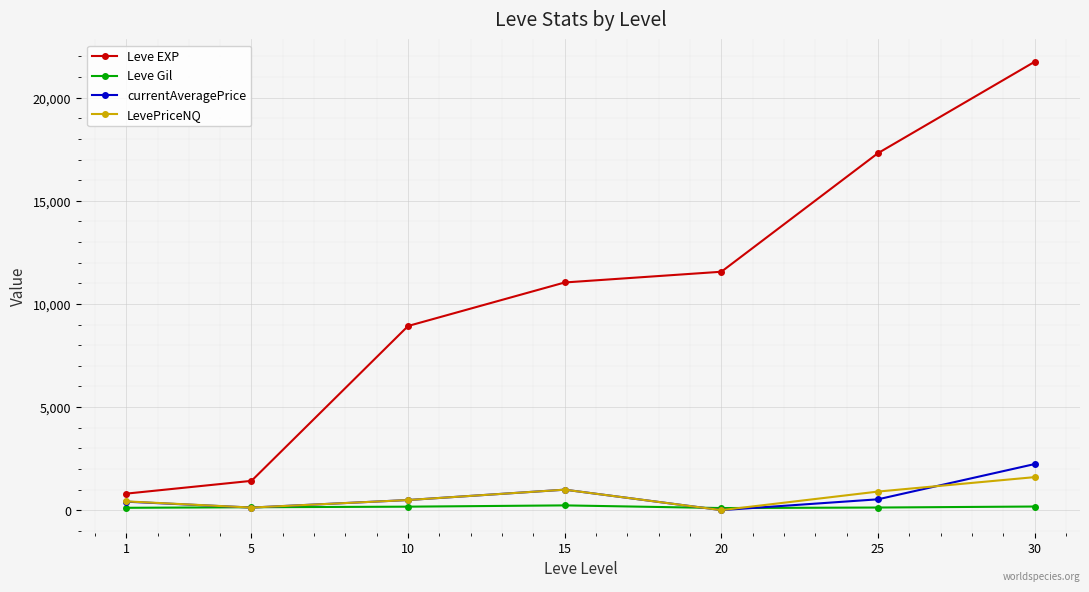

What is the greatest value displayed?

21740.0